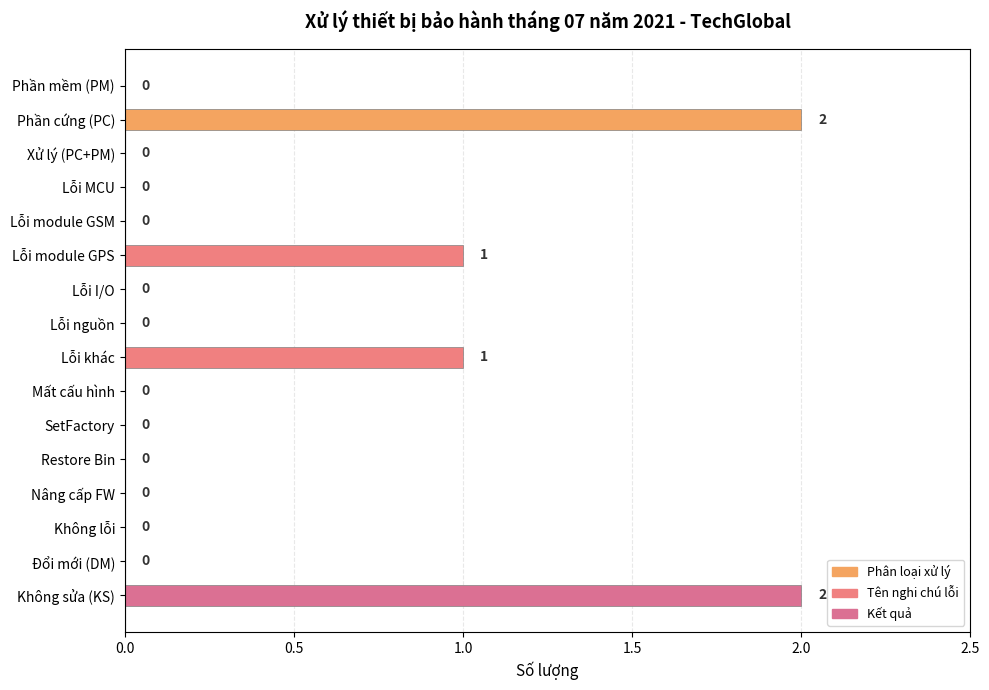

How many series are shown in this chart?

1